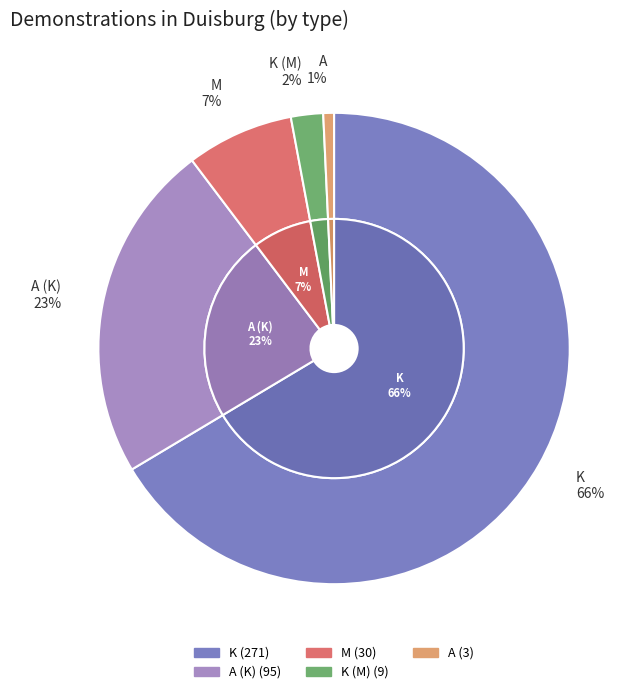

To the nearest percent, what percentage of the pie is A (K)?

23%